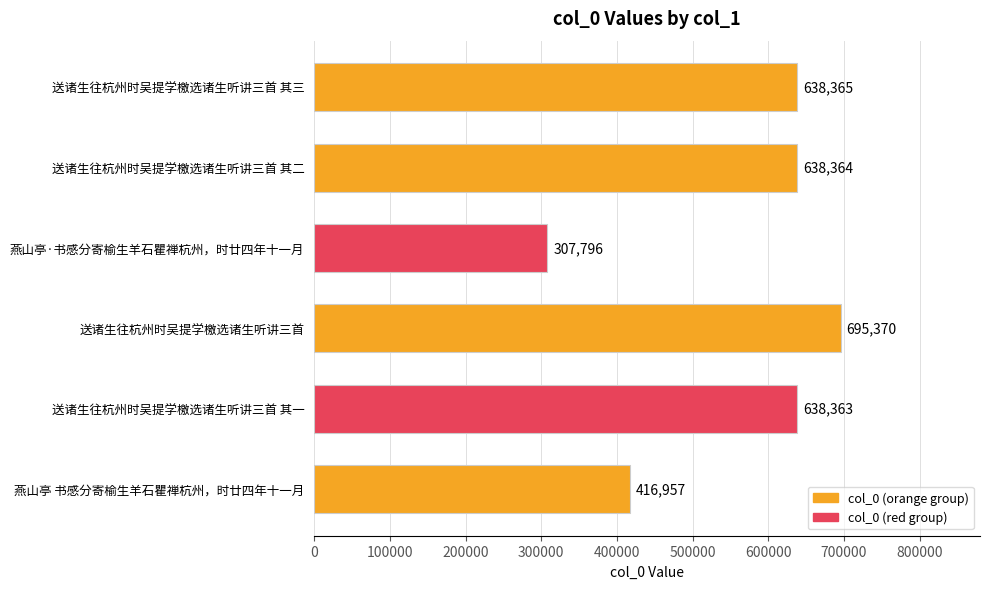

The value at 送诸生往杭州时吴提学檄选诸生听讲三首 其一 is 638363. True or false?

True